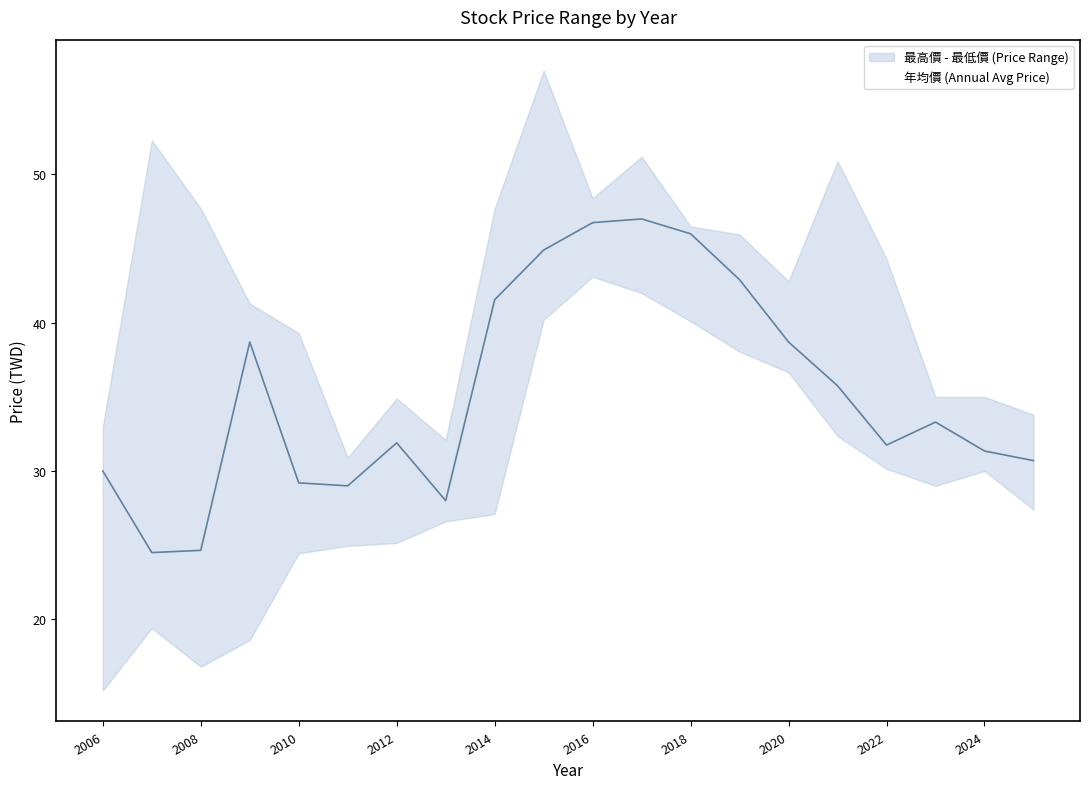

True or false: 最低價 and 最高價 intersect in this chart.

False